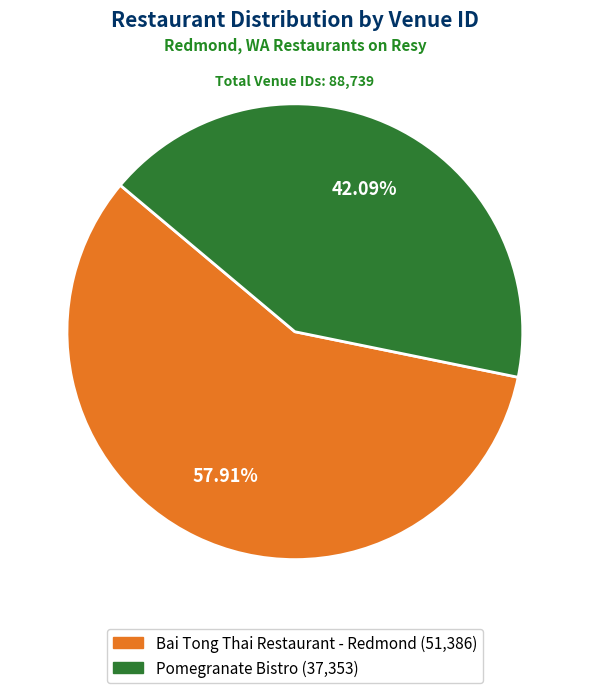

To the nearest percent, what portion does Bai Tong Thai Restaurant - Redmond represent?

58%